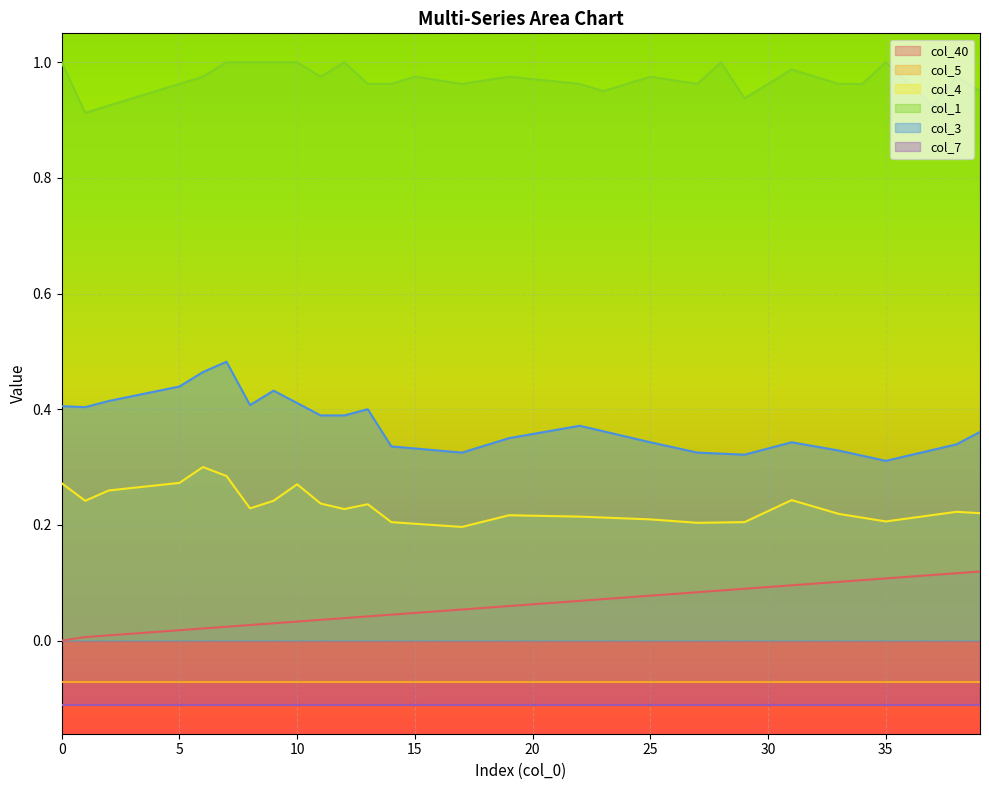

Count the col_1 values in the range 0 to 1.

40